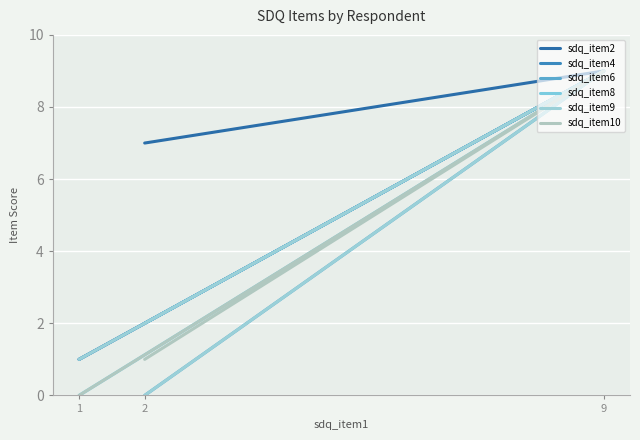

At how many categories does at least one series exceed 2?

2